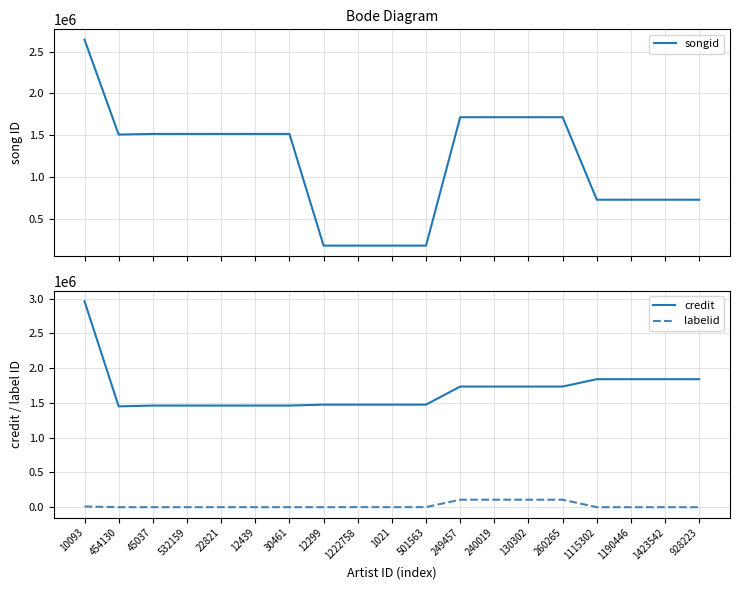

What are all the series names shown in the legend?

songid, credit, labelid